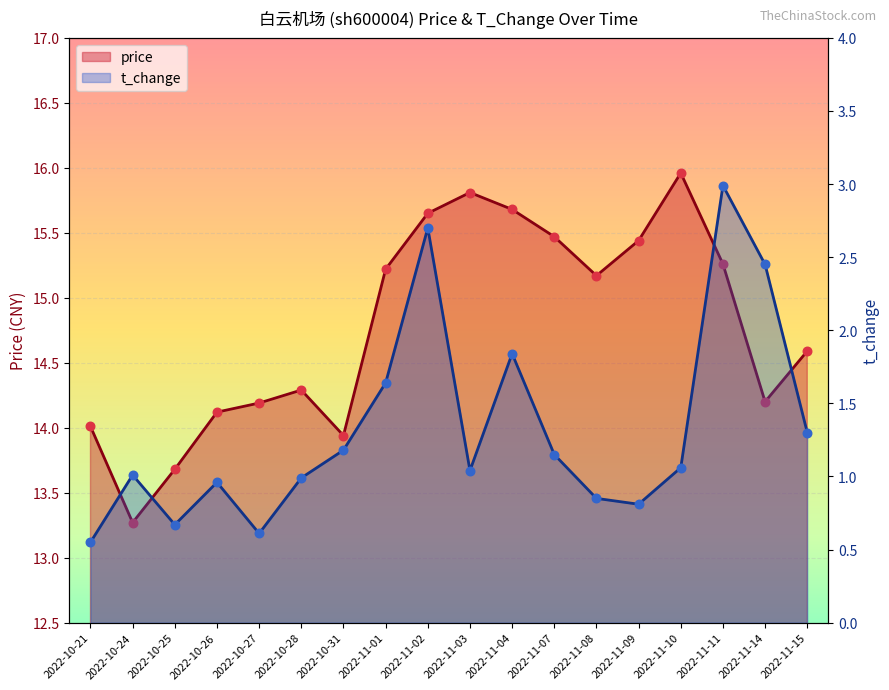

Which series contains the highest Y value?

price